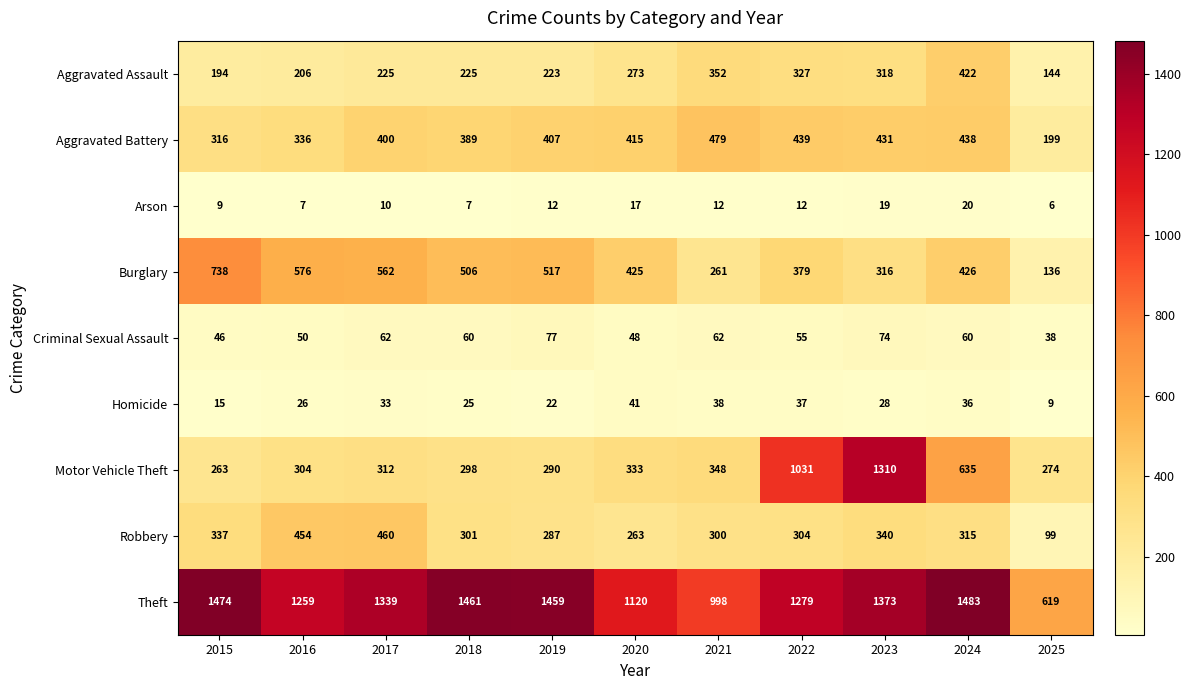

What is the minimum value shown in the chart?

6